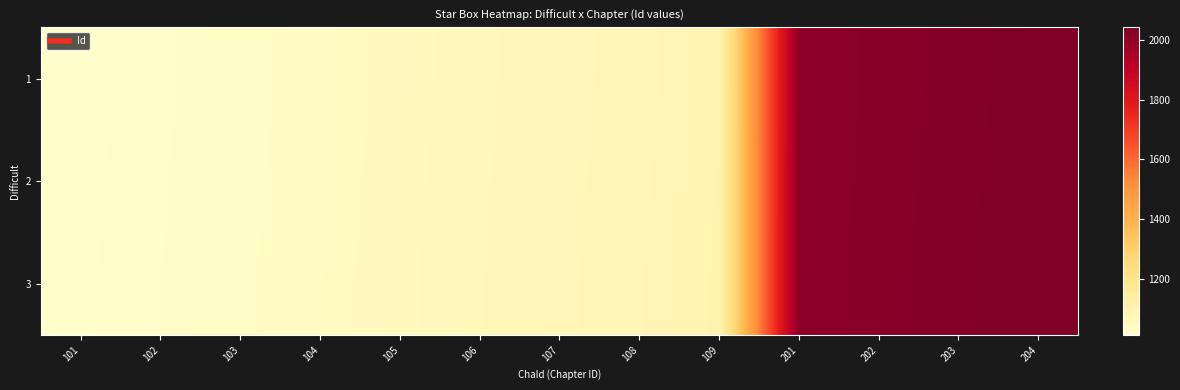

Reading left to right, list all the values displayed in this chart.

1: 101=1011	102=1021	103=1031	104=1041	105=1051	106=1061	107=1071	108=1081	109=1091	201=2011	202=2021	203=2031	204=2041
2: 101=1012	102=1022	103=1032	104=1042	105=1052	106=1062	107=1072	108=1082	109=1092	201=2012	202=2022	203=2032	204=2042
3: 101=1013	102=1023	103=1033	104=1043	105=1053	106=1063	107=1073	108=1083	109=1093	201=2013	202=2023	203=2033	204=2043